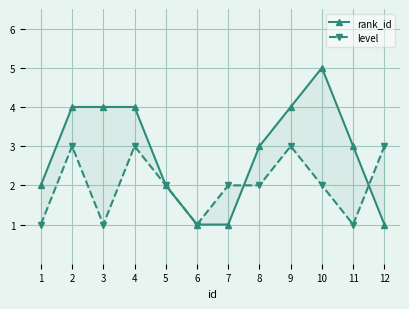

The value of level at 5 is 2. True or false?

True